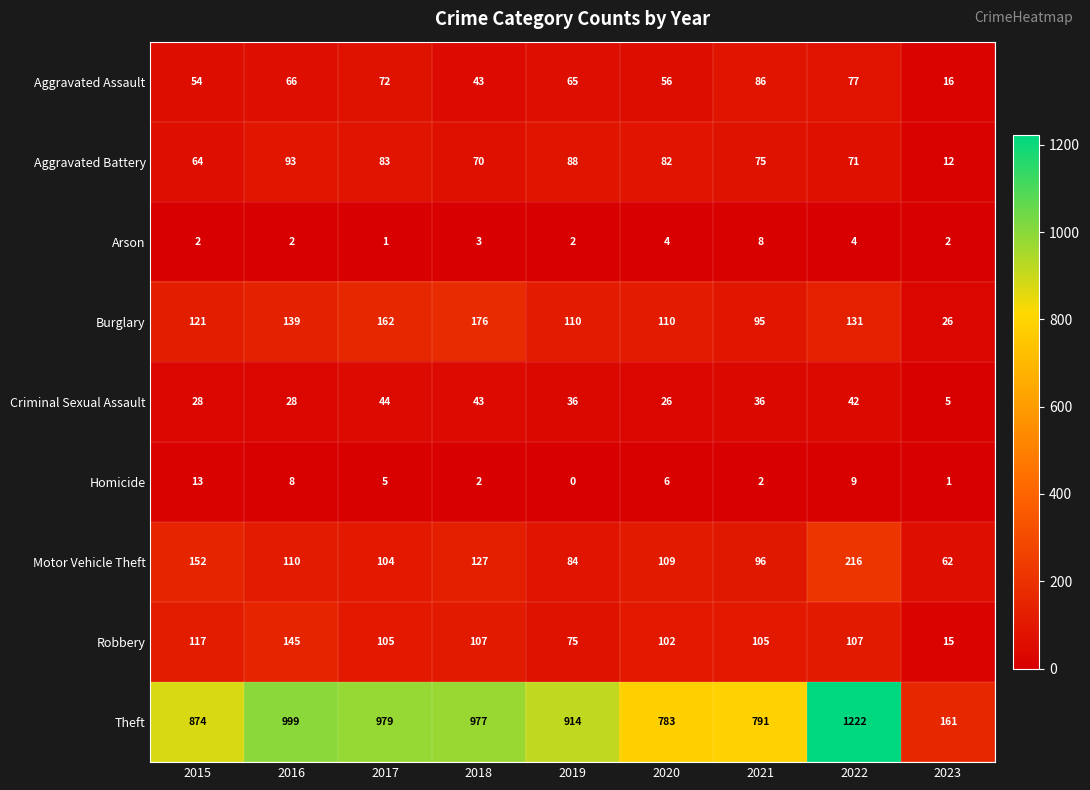

At how many categories does at least one series exceed 508?

8